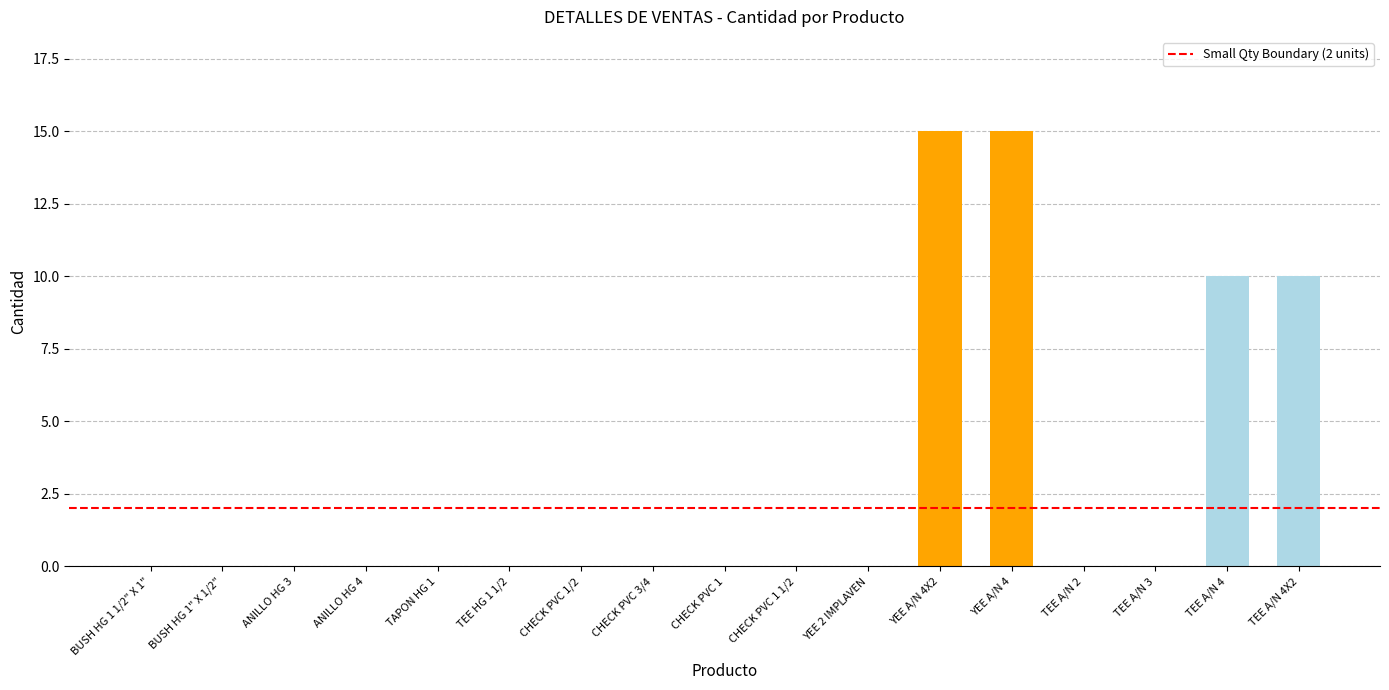

What is the change in value from CHECK PVC 1 1/2 to TEE A/N 4X2?

+10